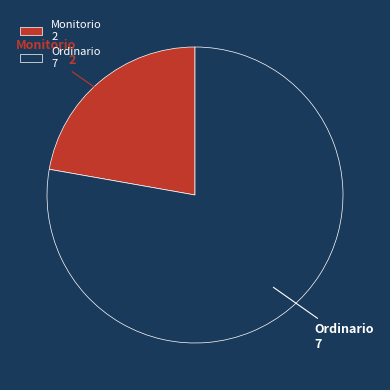

Count the number of slices in the pie.

2